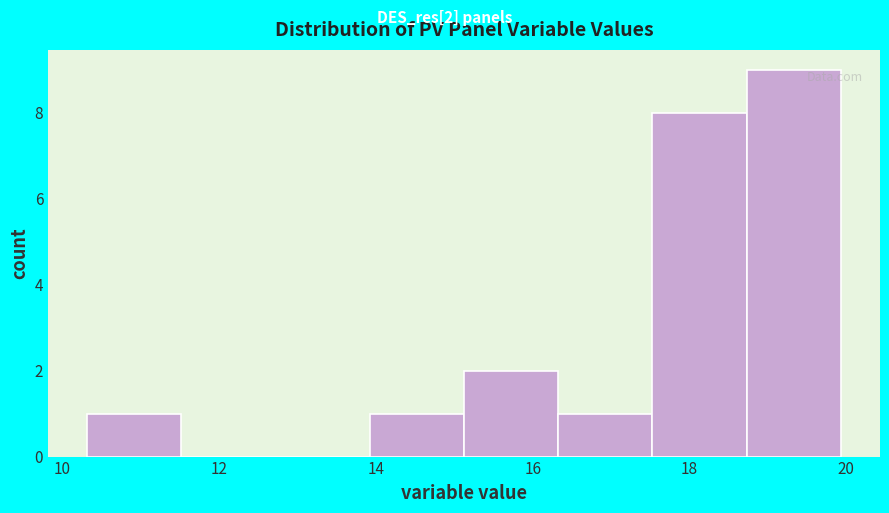

Which range on the x-axis has the tallest bar?

18.8 to 20.0